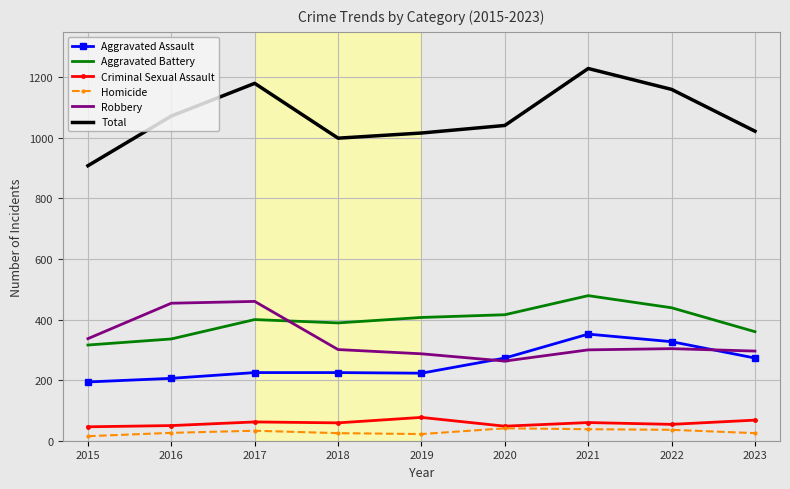

True or false: Aggravated Assault and Criminal Sexual Assault intersect in this chart.

False